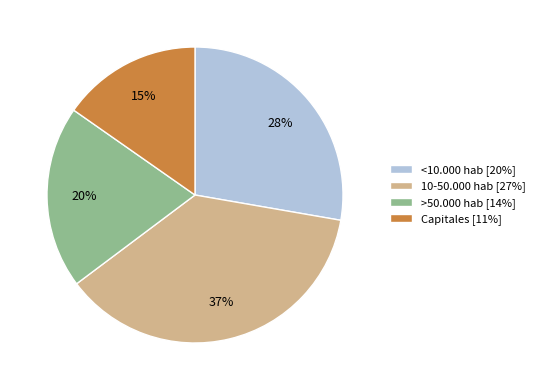

What percentage is the <10.000 hab slice, to the nearest percent?

28%